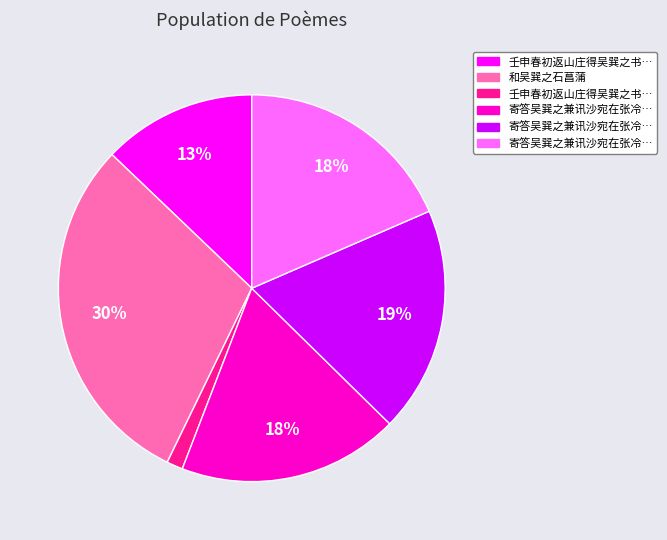

To the nearest percent, what is the average slice percentage?

17%